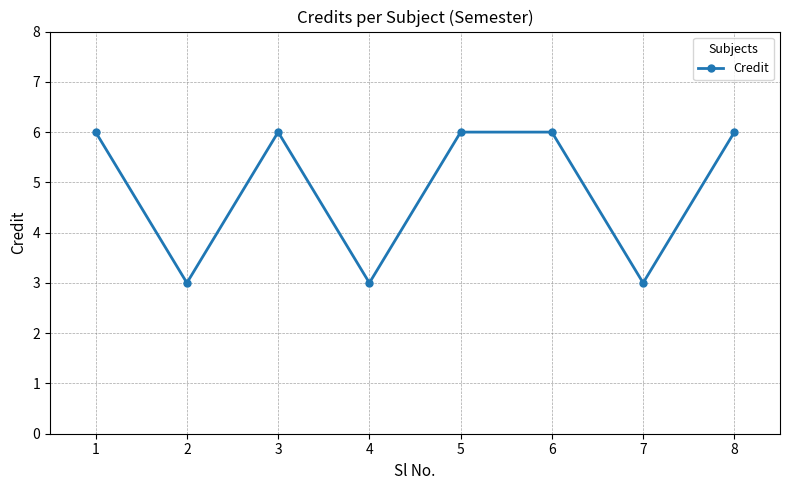

How many lines are shown in the chart?

1